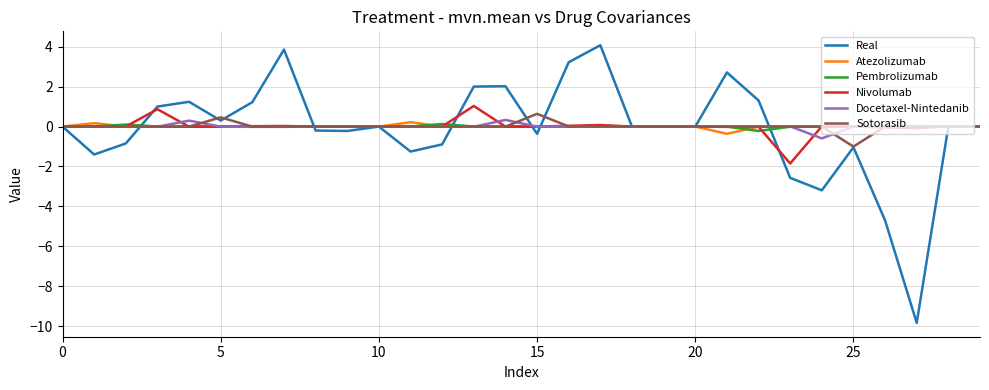

True or false: Docetaxel-Nintedanib and Real cross at least once.

True